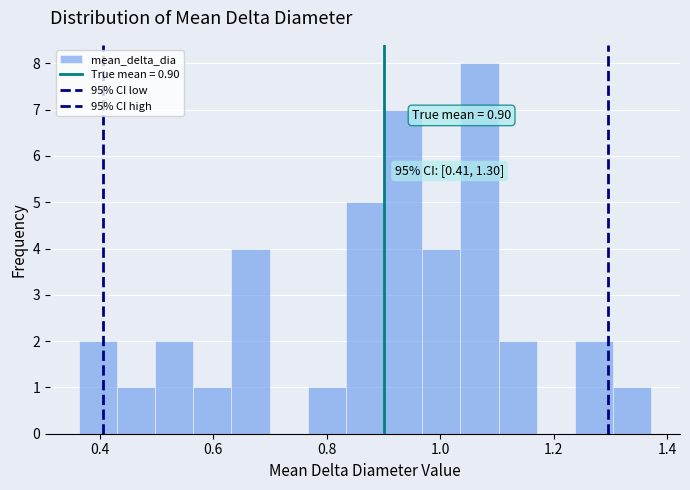

Read against the x-axis, roughly where is the centre of the tallest bar?

1.06